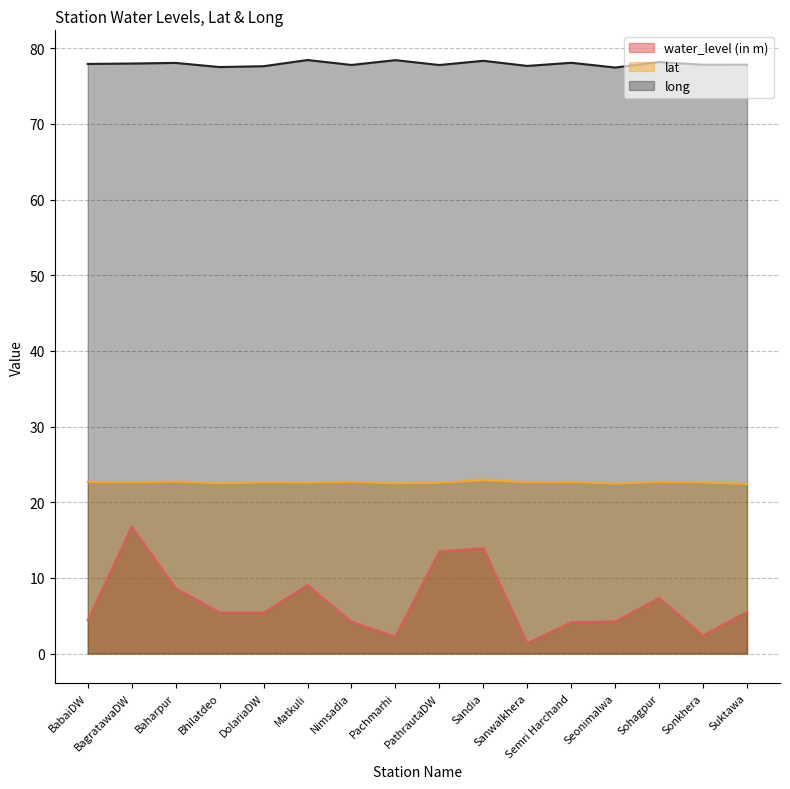

How many categories are shown in the chart?

16